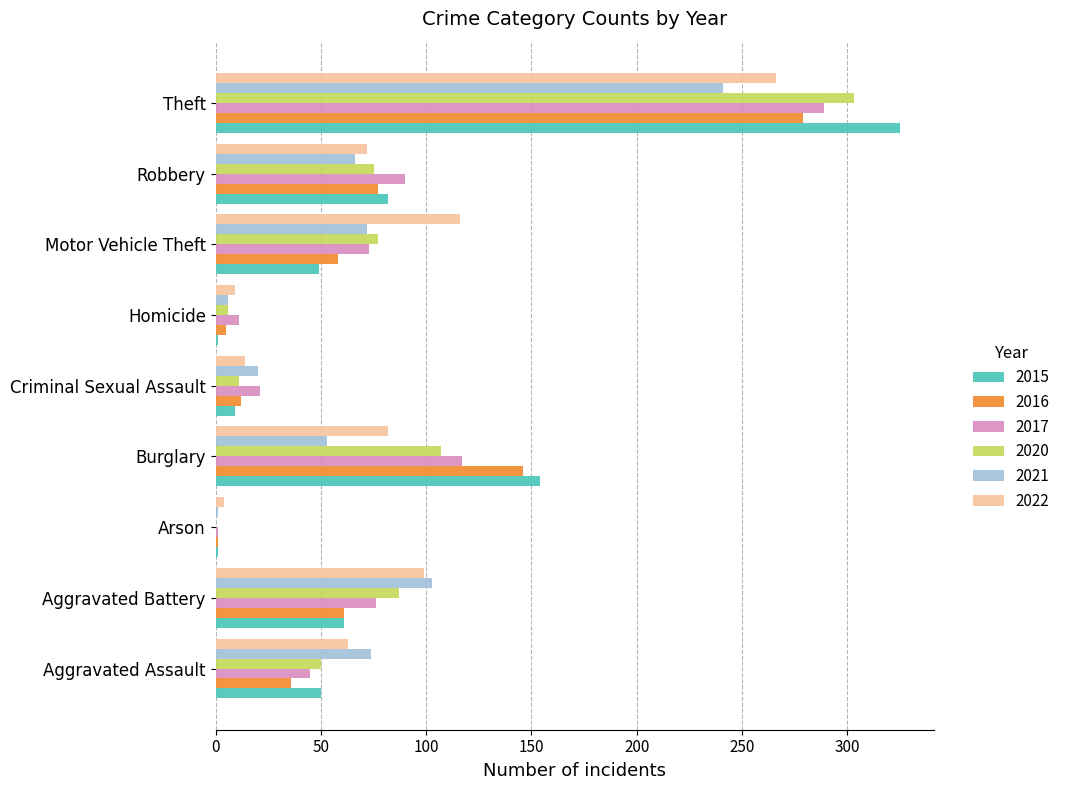

At which category is the sum across all series the highest?

Theft